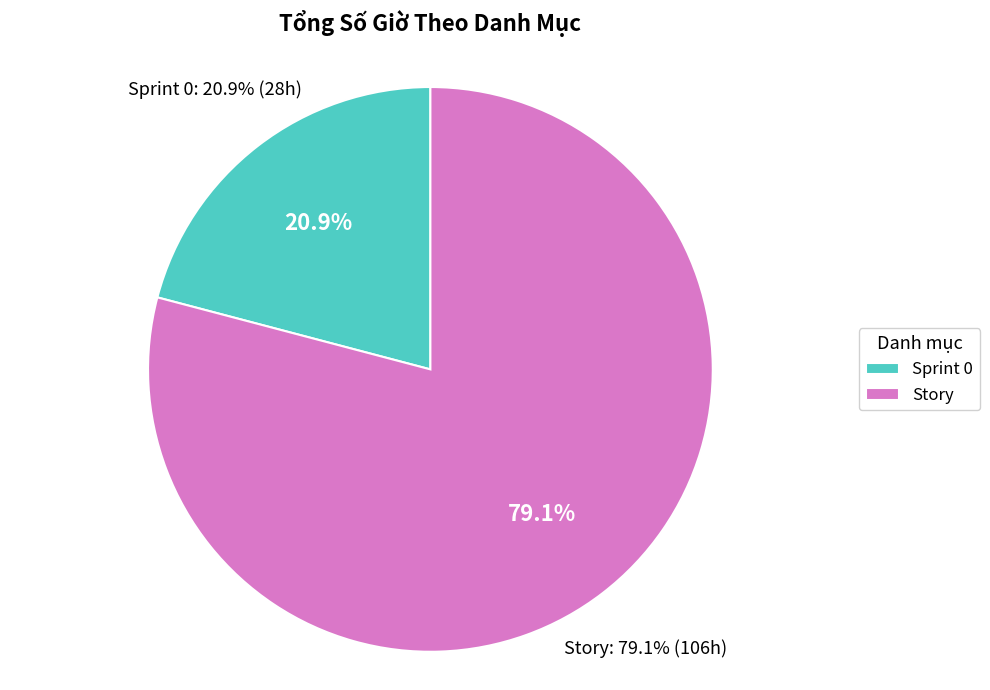

Which category has the biggest portion of the pie?

Story